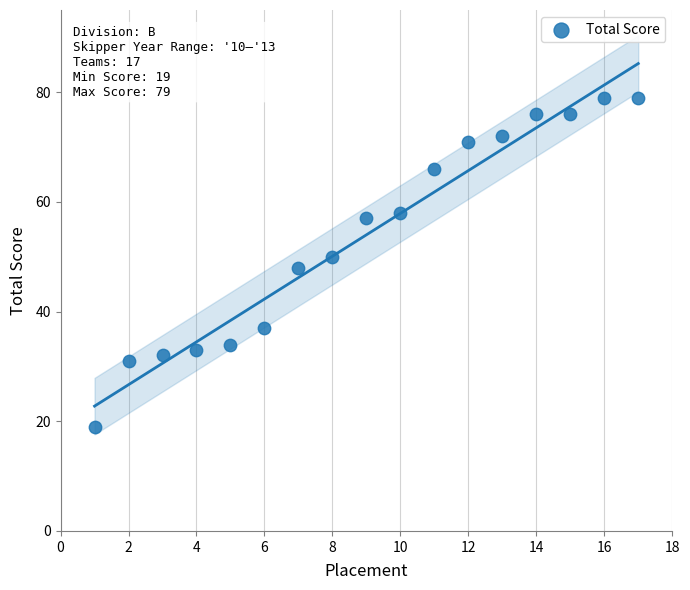

What is the range of Y values (max minus min)?

60